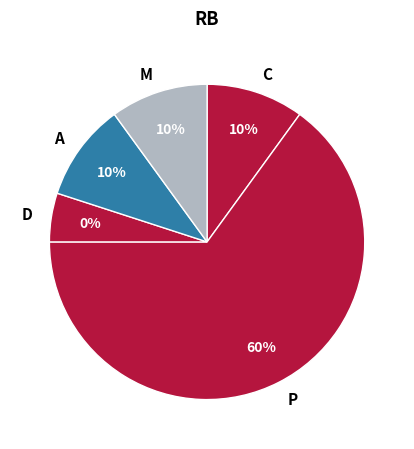

Which category has the biggest portion of the pie?

P